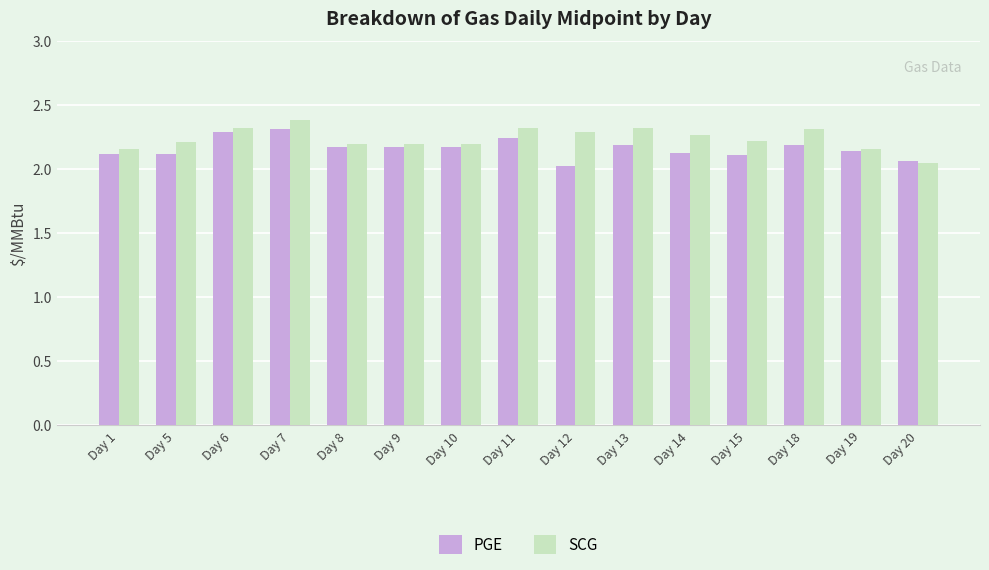

Which series changed the most between Day 7 and Day 14?

PGE